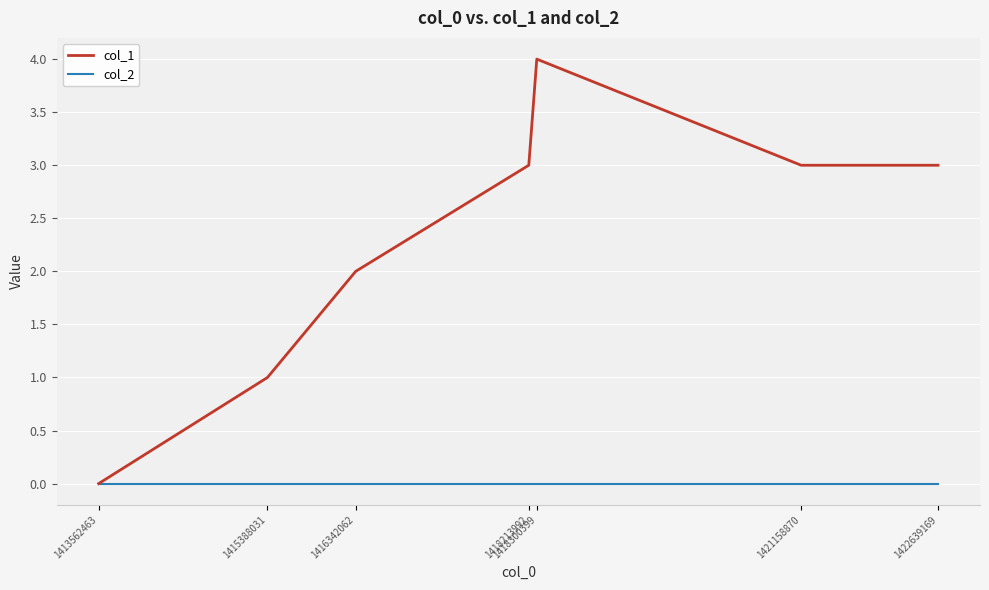

Does the chart have visible grid lines?

Yes